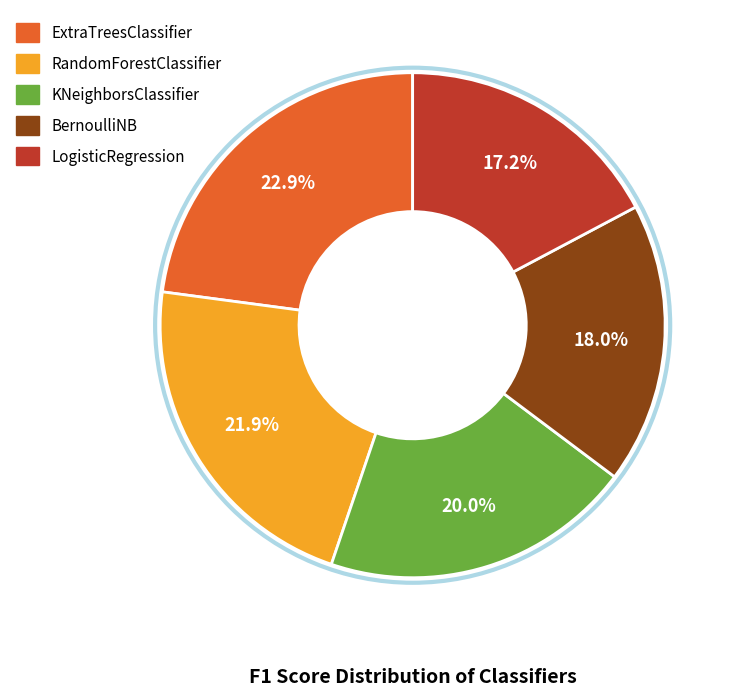

Count the number of slices in the pie.

5